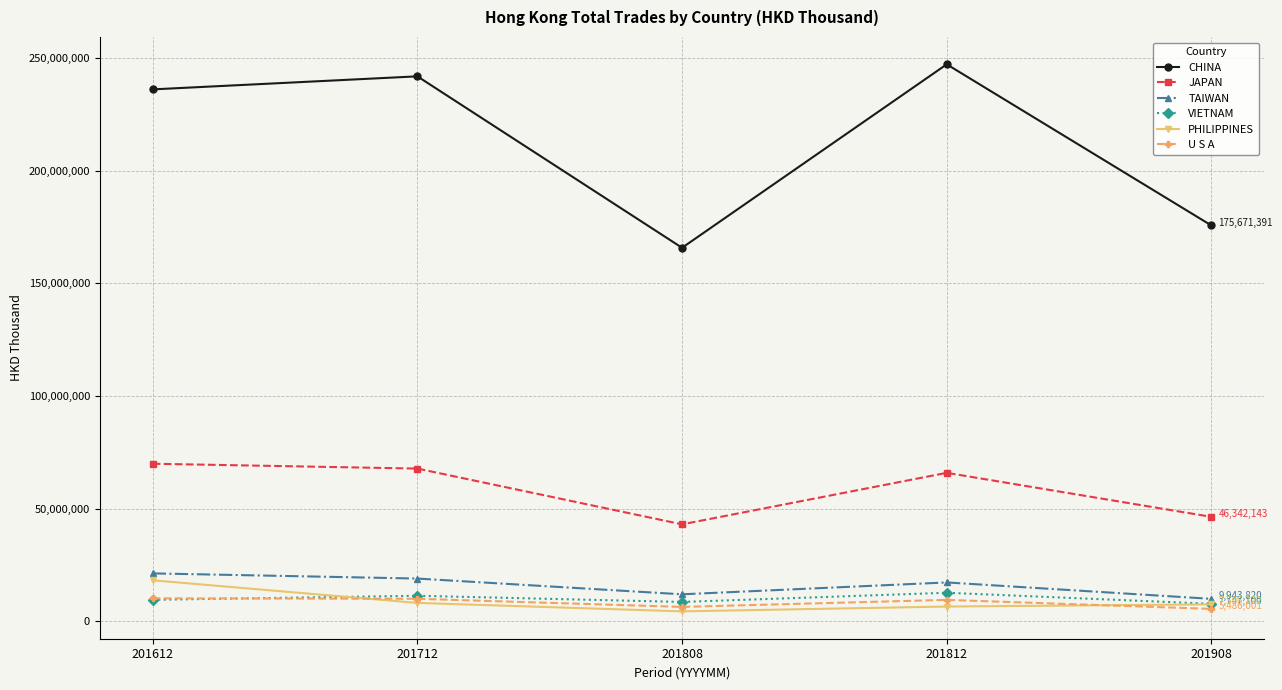

What is the approximate value of PHILIPPINES at 201812?

6531798.5